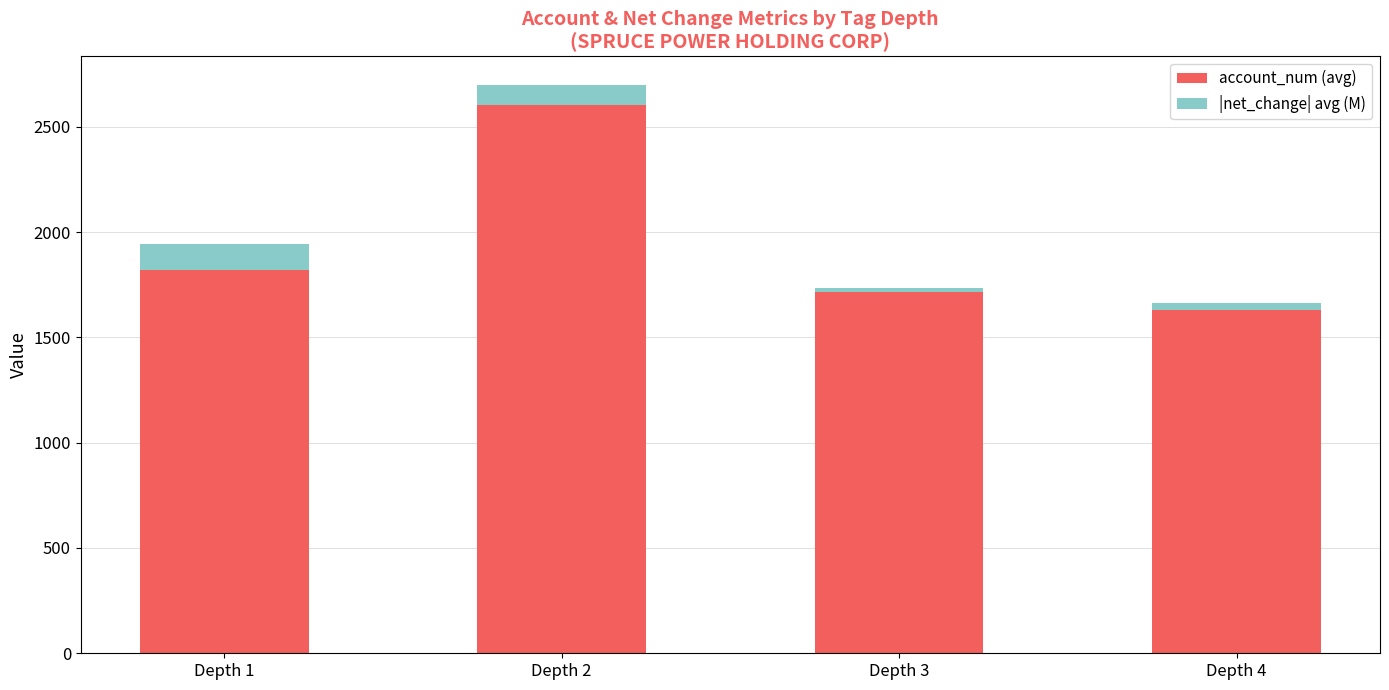

Where does the account_num (avg) series first go above 1819?

Depth 1